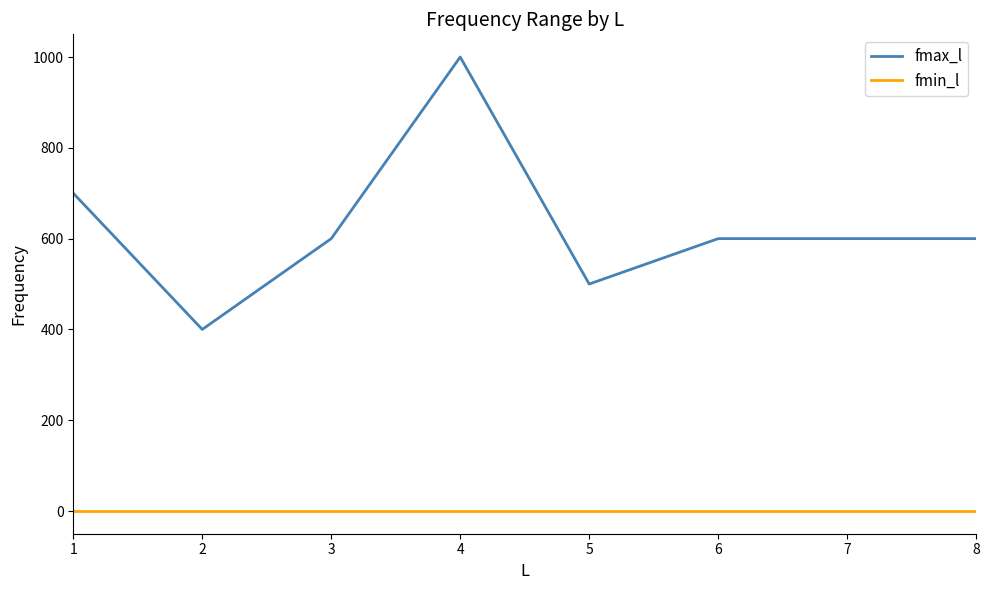

True or false: fmin_l and fmax_l cross at least once.

False